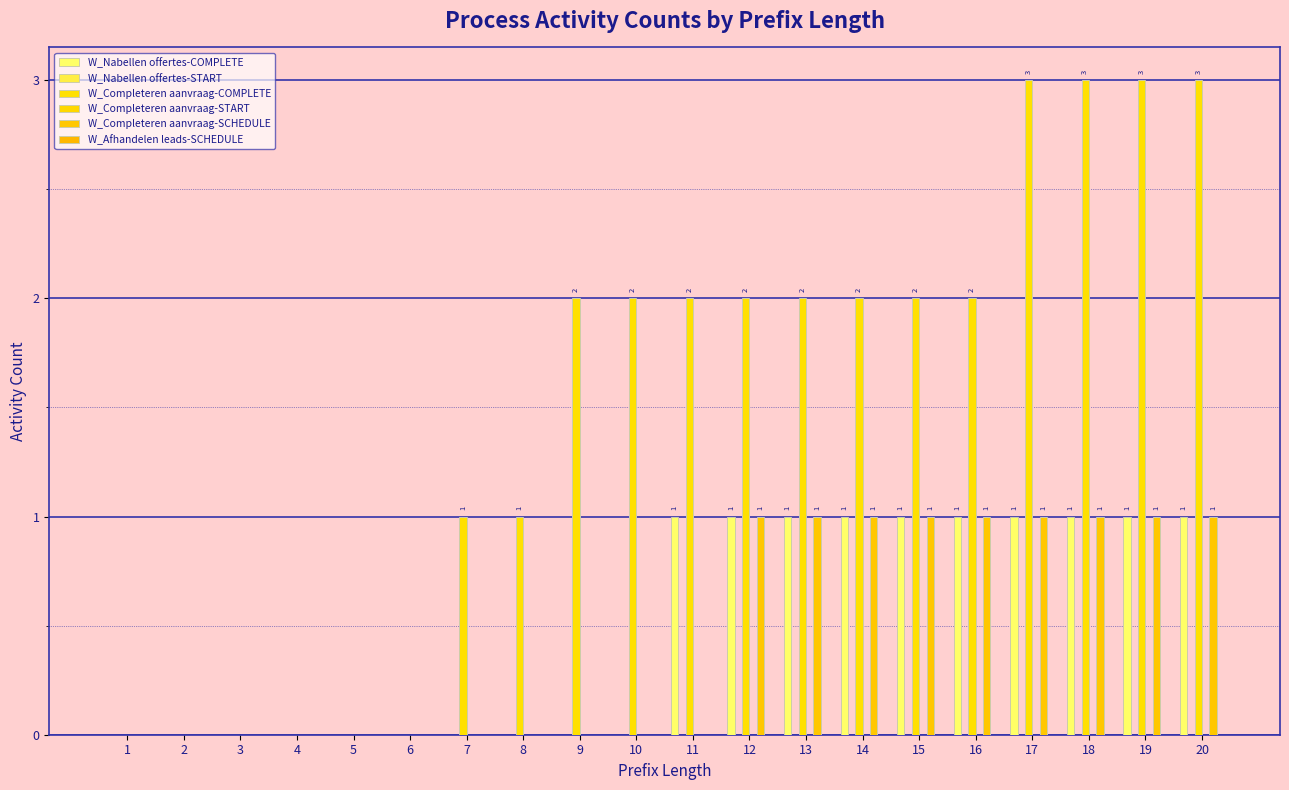

Reading left to right, extract all data points from this chart.

W_Nabellen offertes-COMPLETE: 1=0	2=0	3=0	4=0	5=0	6=0	7=0	8=0	9=0	10=0	11=1	12=1	13=1	14=1	15=1	16=1	17=1	18=1	19=1	20=1
W_Nabellen offertes-START: 1=0	2=0	3=0	4=0	5=0	6=0	7=0	8=0	9=0	10=0	11=0	12=0	13=0	14=0	15=0	16=0	17=0	18=0	19=0	20=0
W_Completeren aanvraag-COMPLETE: 1=0	2=0	3=0	4=0	5=0	6=0	7=1	8=1	9=2	10=2	11=2	12=2	13=2	14=2	15=2	16=2	17=3	18=3	19=3	20=3
W_Completeren aanvraag-START: 1=0	2=0	3=0	4=0	5=0	6=0	7=0	8=0	9=0	10=0	11=0	12=0	13=0	14=0	15=0	16=0	17=0	18=0	19=0	20=0
W_Completeren aanvraag-SCHEDULE: 1=0	2=0	3=0	4=0	5=0	6=0	7=0	8=0	9=0	10=0	11=0	12=1	13=1	14=1	15=1	16=1	17=1	18=1	19=1	20=1
W_Afhandelen leads-SCHEDULE: 1=0	2=0	3=0	4=0	5=0	6=0	7=0	8=0	9=0	10=0	11=0	12=0	13=0	14=0	15=0	16=0	17=0	18=0	19=0	20=0